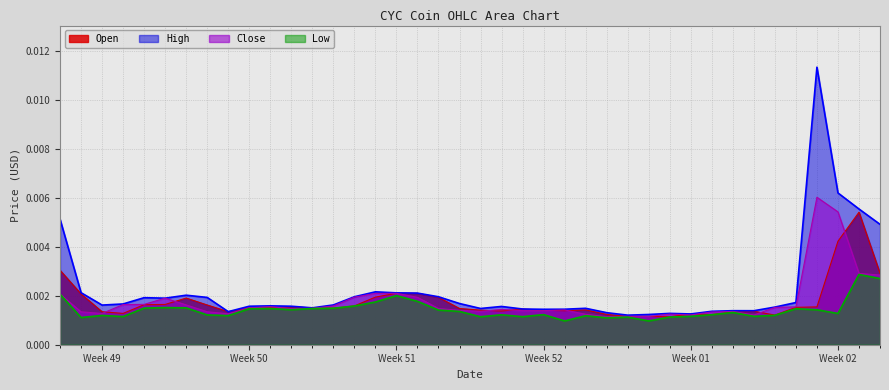

Which series has the largest range (max minus min)?

High